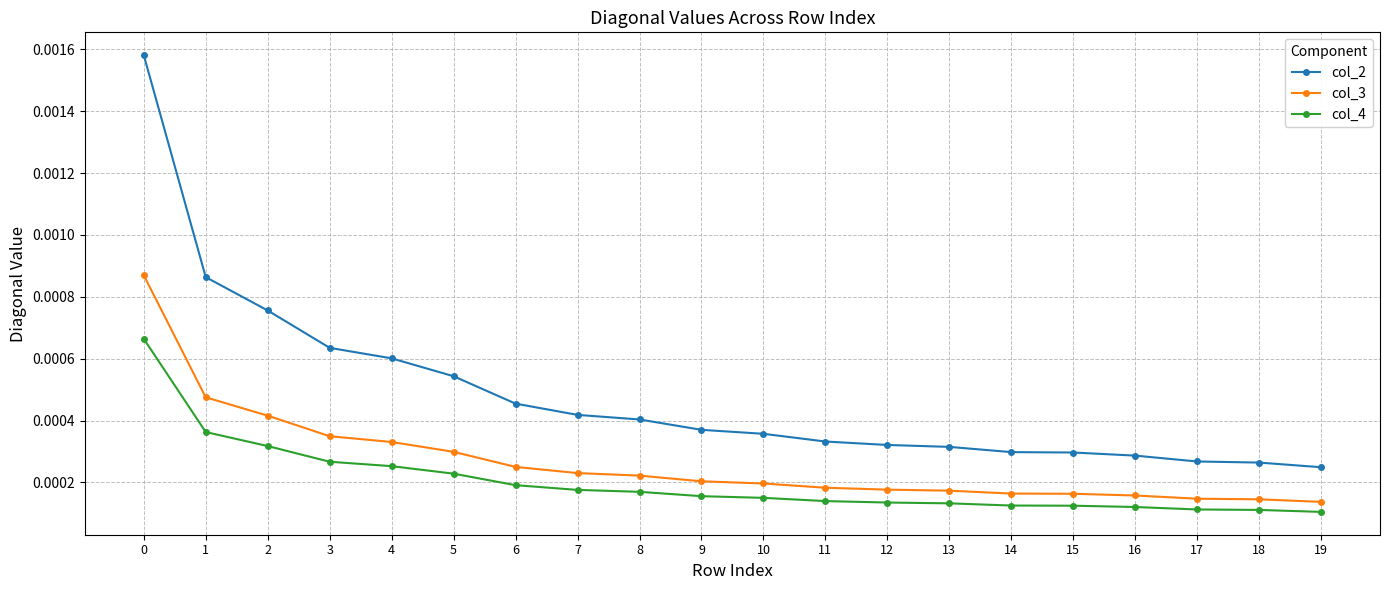

Count the col_4 values in the range 0 to 1.

20